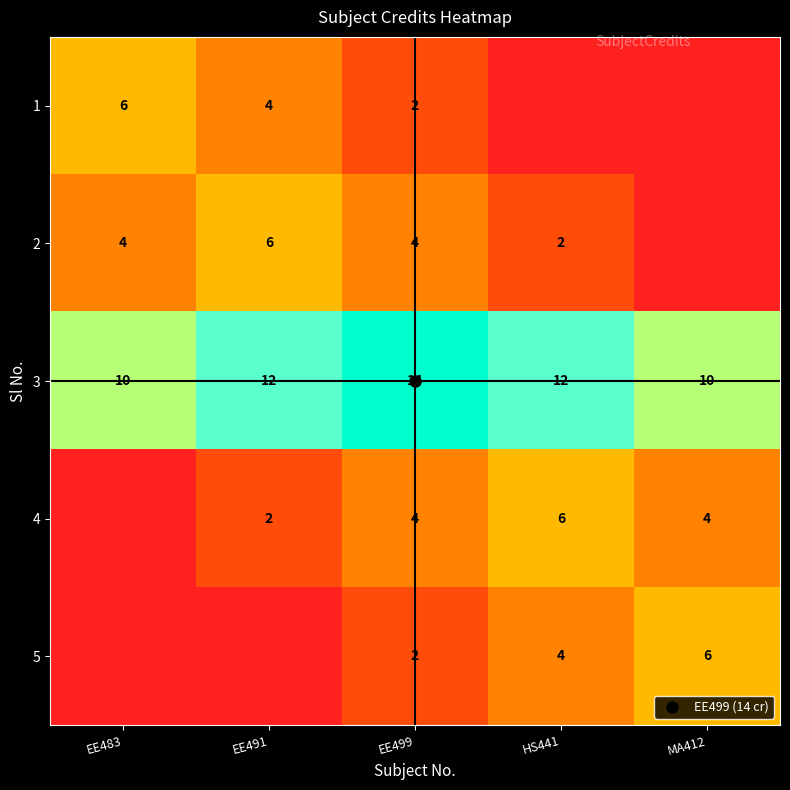

At how many categories does at least one series exceed 6?

5